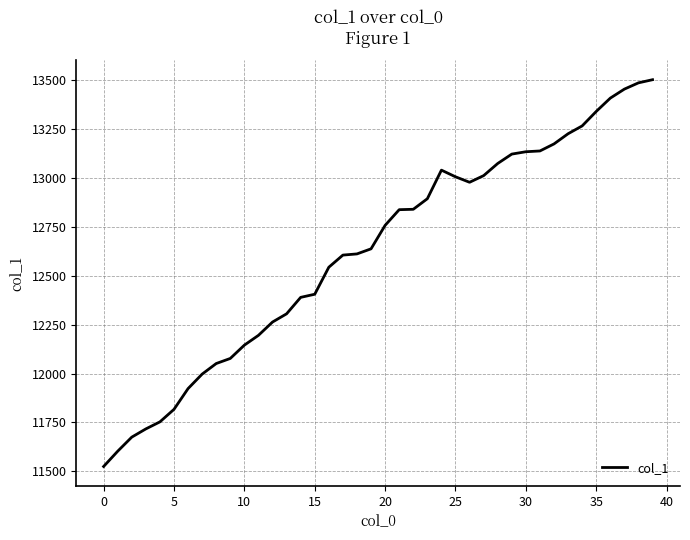

What is the maximum value shown in the chart?

13501